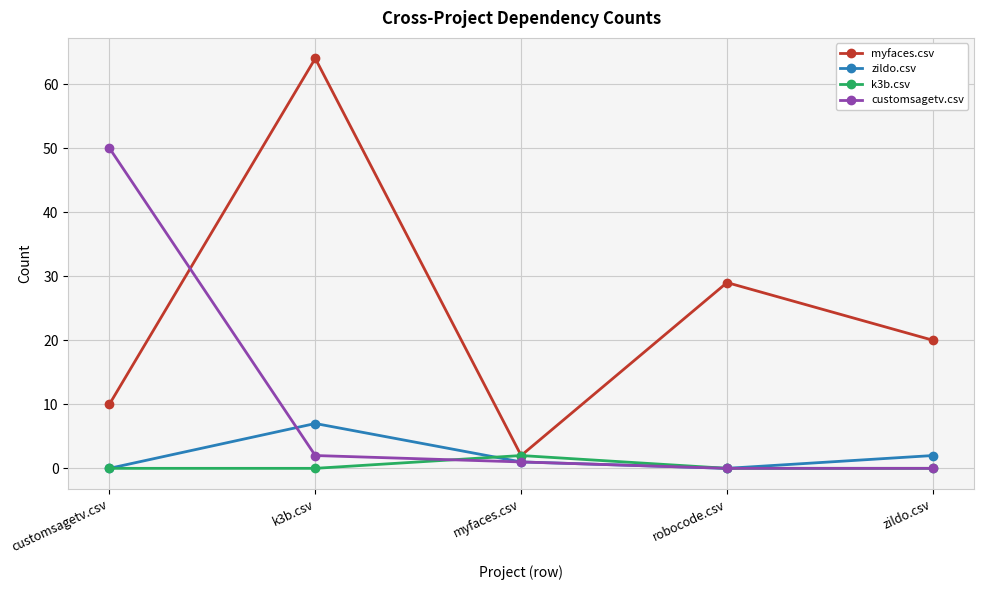

At which category does myfaces.csv reach its first local valley?

myfaces.csv